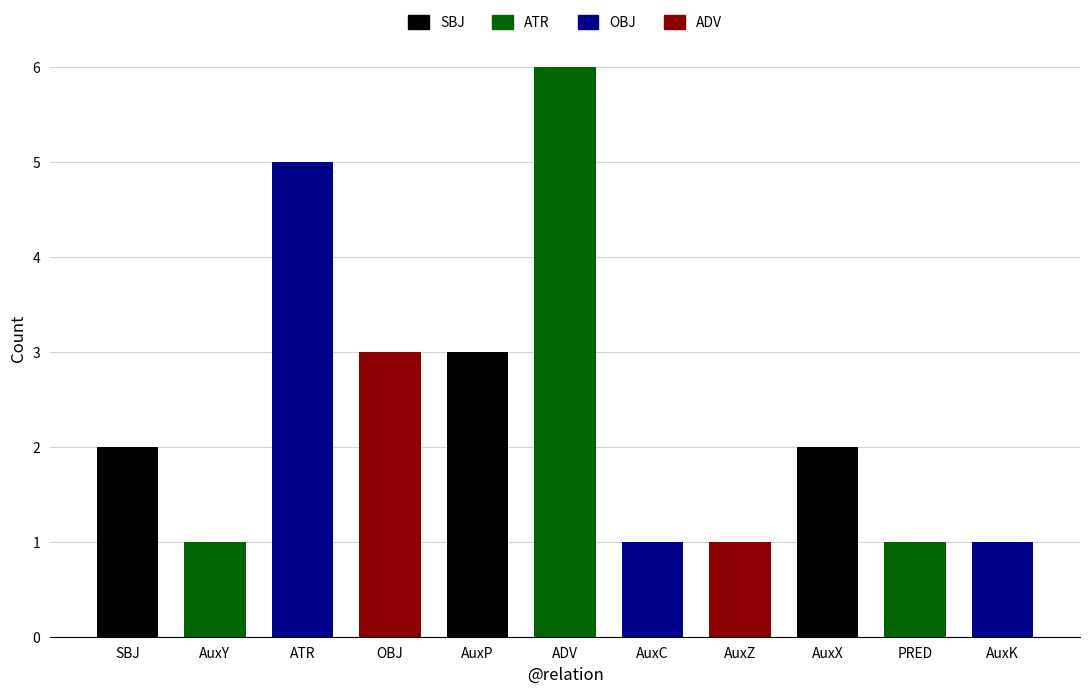

List the labels in order of value, largest first.

ADV, ATR, OBJ, AuxP, SBJ, AuxX, AuxY, AuxC, AuxZ, PRED, AuxK